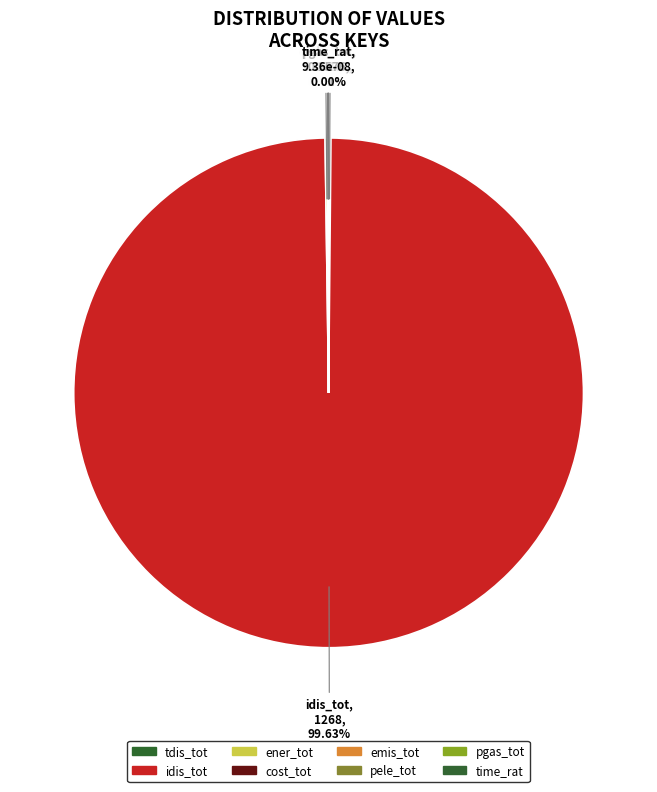

How many slices are in this pie chart?

8